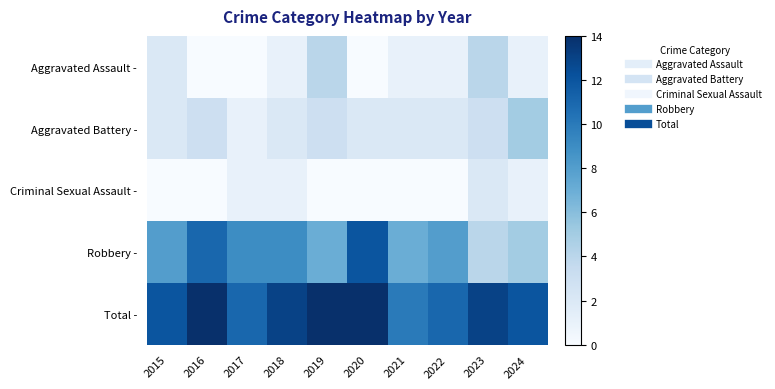

Reading right to left, list all the values displayed in this chart.

Aggravated Assault -: 2024=1	2023=4	2022=1	2021=1	2020=0	2019=4	2018=1	2017=0	2016=0	2015=2
Aggravated Battery -: 2024=5	2023=3	2022=2	2021=2	2020=2	2019=3	2018=2	2017=1	2016=3	2015=2
Criminal Sexual Assault -: 2024=1	2023=2	2022=0	2021=0	2020=0	2019=0	2018=1	2017=1	2016=0	2015=0
Robbery -: 2024=5	2023=4	2022=8	2021=7	2020=12	2019=7	2018=9	2017=9	2016=11	2015=8
Total -: 2024=12	2023=13	2022=11	2021=10	2020=14	2019=14	2018=13	2017=11	2016=14	2015=12